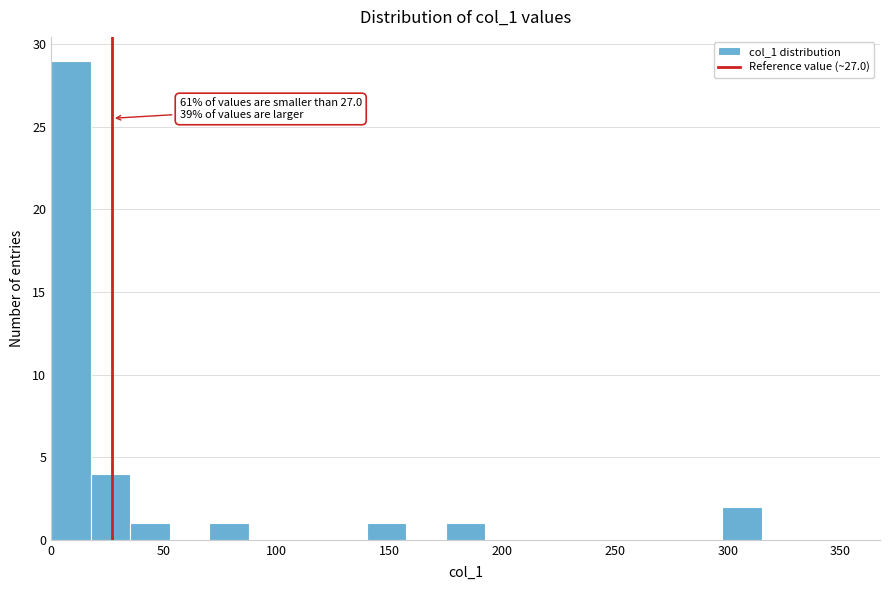

Read against the x-axis, roughly where is the centre of the tallest bar?

10